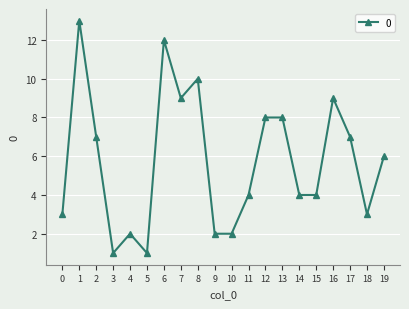

What is the ratio of the value at 11 to the value at 16?

0.4